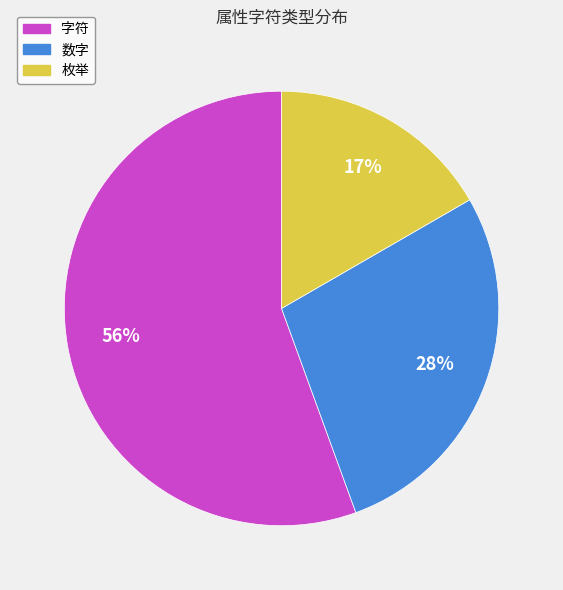

Which category has the smallest portion of the pie?

枚举